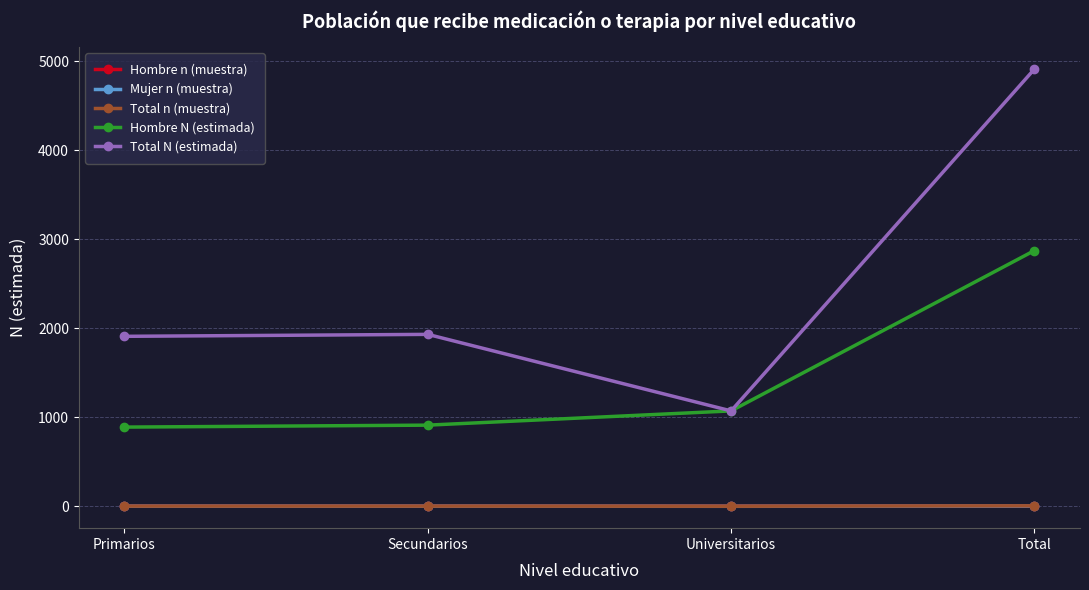

Which series has the largest total across all categories?

Total N (estimada)